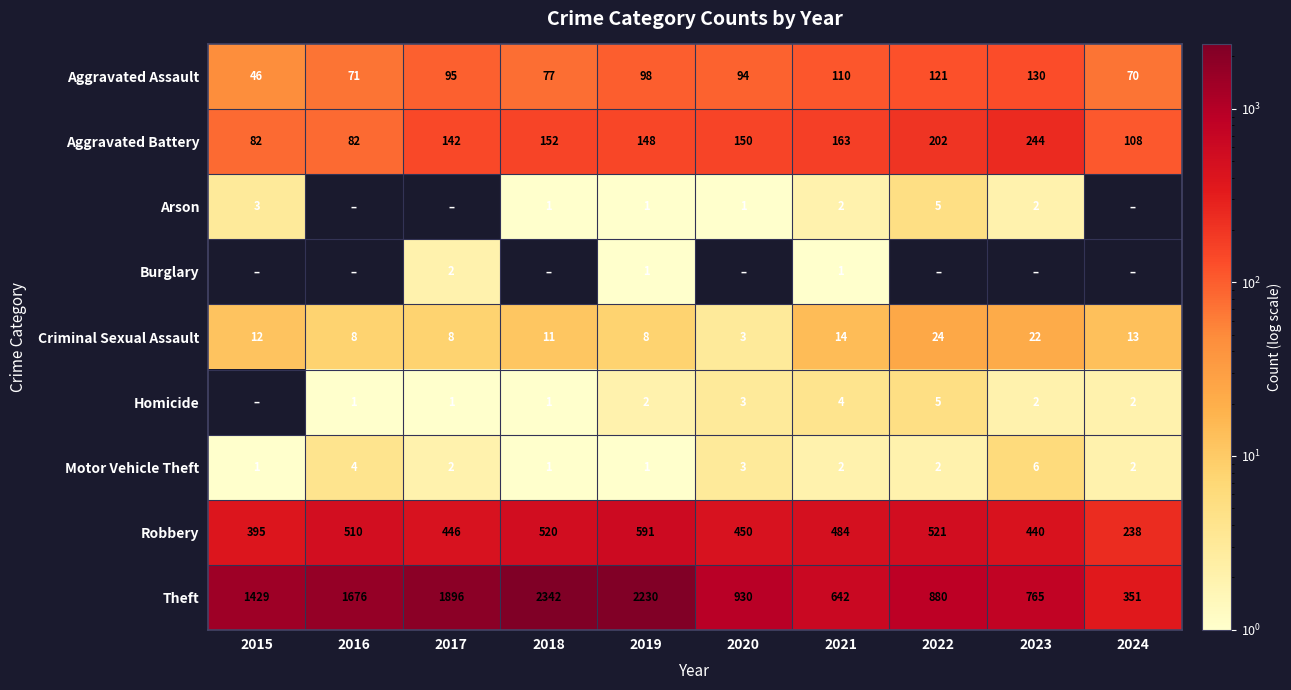

Which label corresponds to the smallest value in the chart?

2016